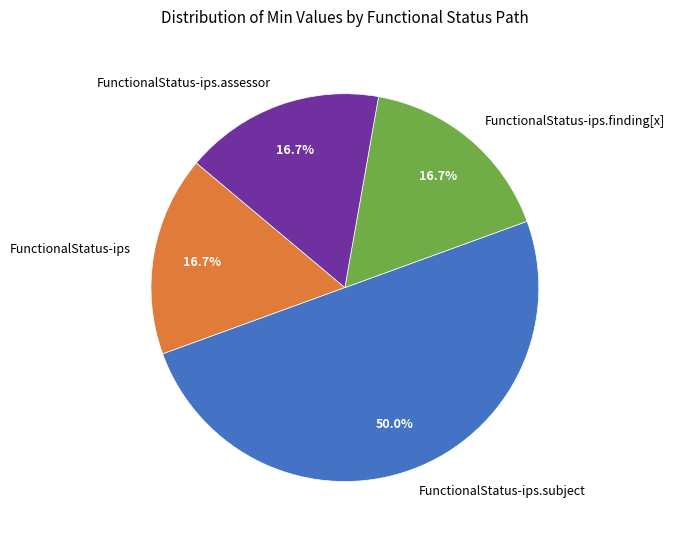

Does FunctionalStatus-ips account for over 50% of the chart?

No